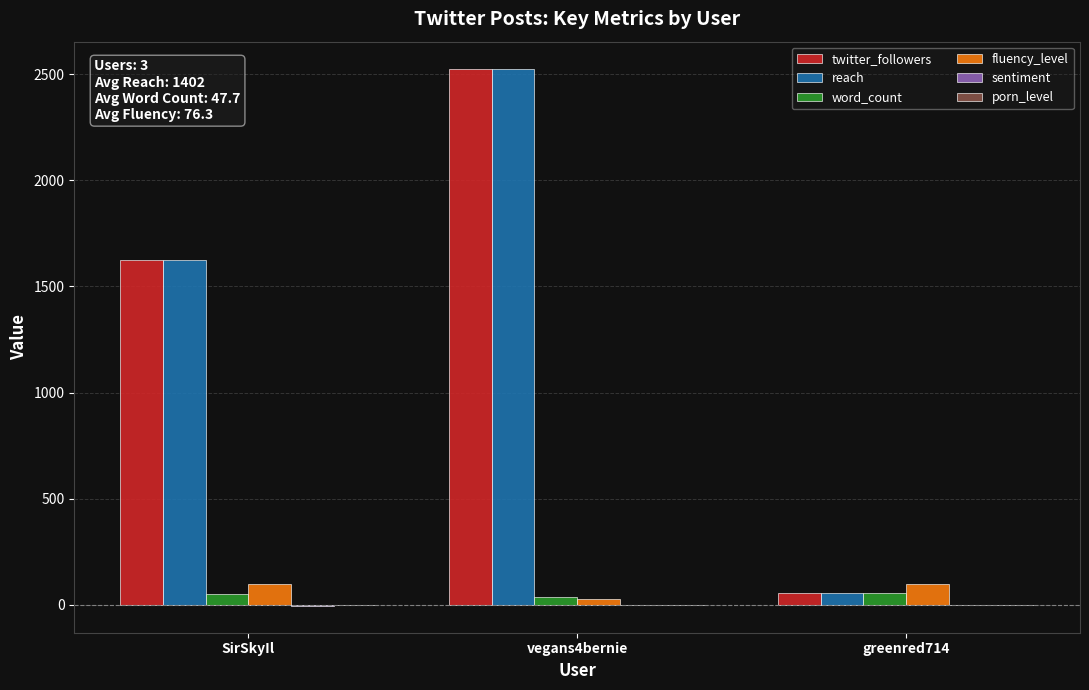

How many fluency_level values are between 29 and 100?

3